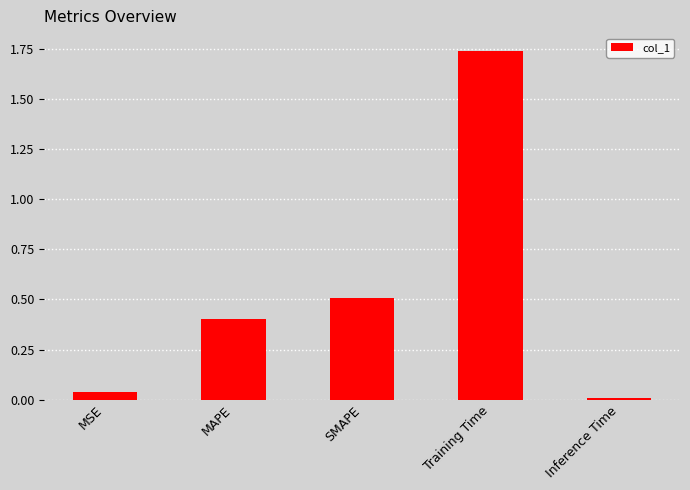

Approximately how many times larger is the value at SMAPE compared to Training Time?

0.3